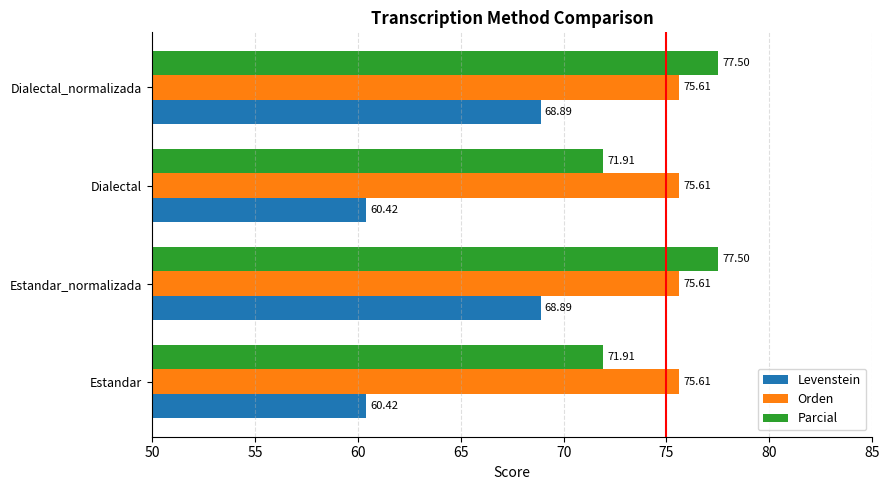

What is the sum of the Parcial values at Estandar and Dialectal_normalizada?

149.4